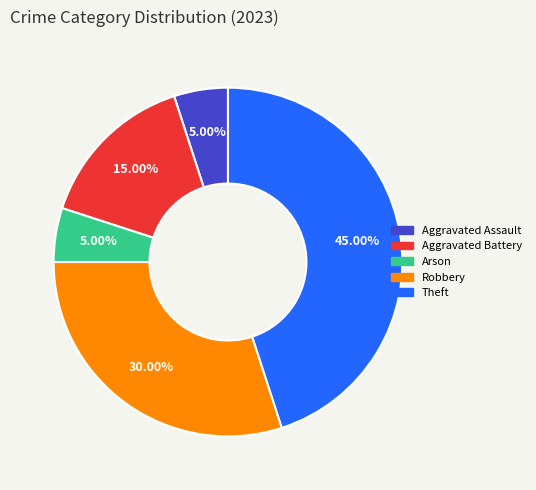

Is Aggravated Assault the majority of the pie?

No